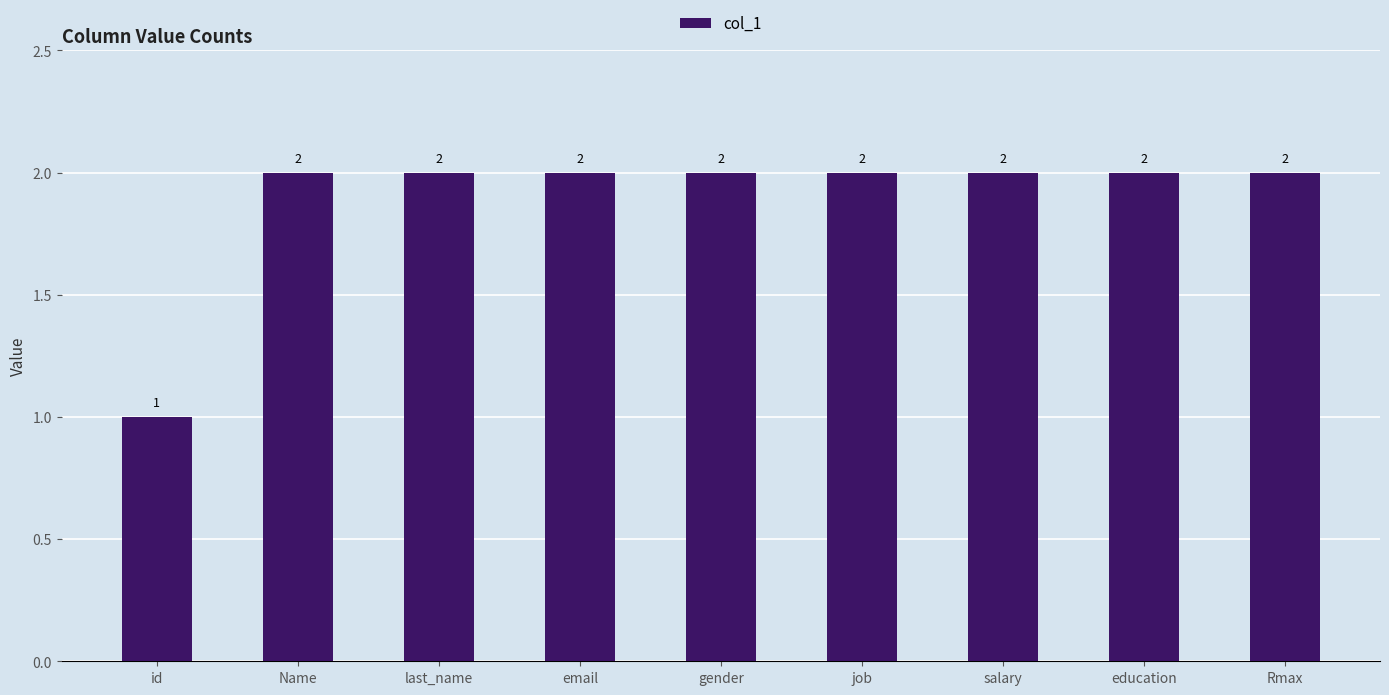

Approximately how many times larger is the value at email compared to salary?

1.0